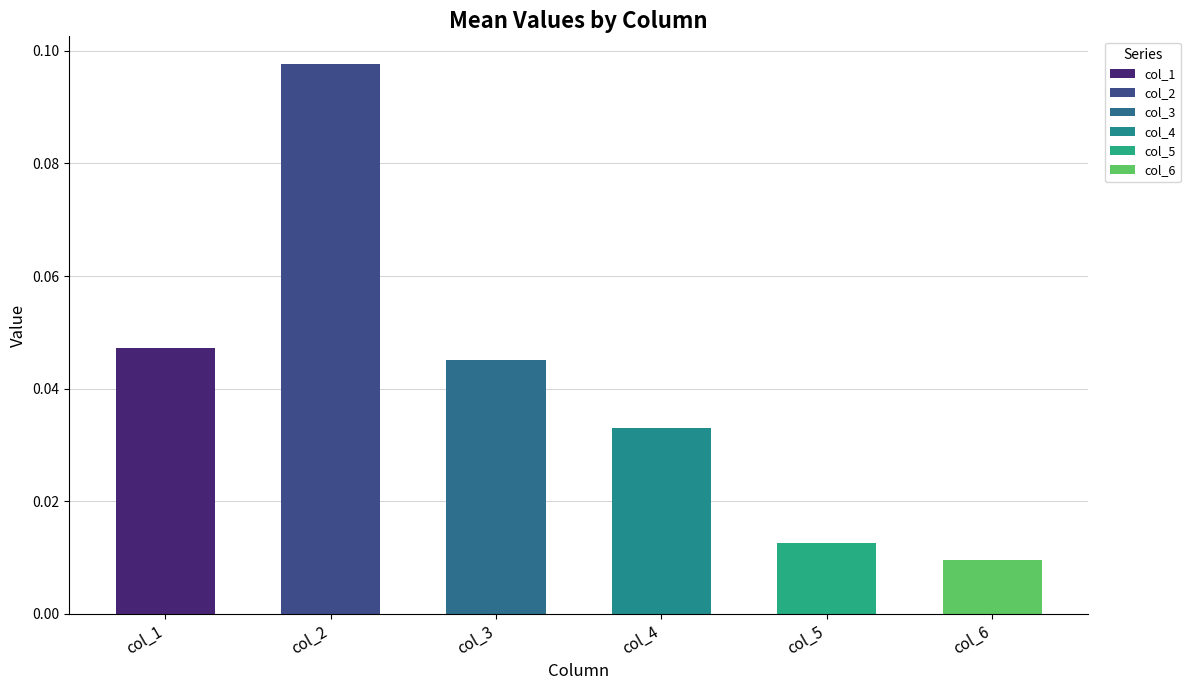

Does the chart contain stacked bars?

No